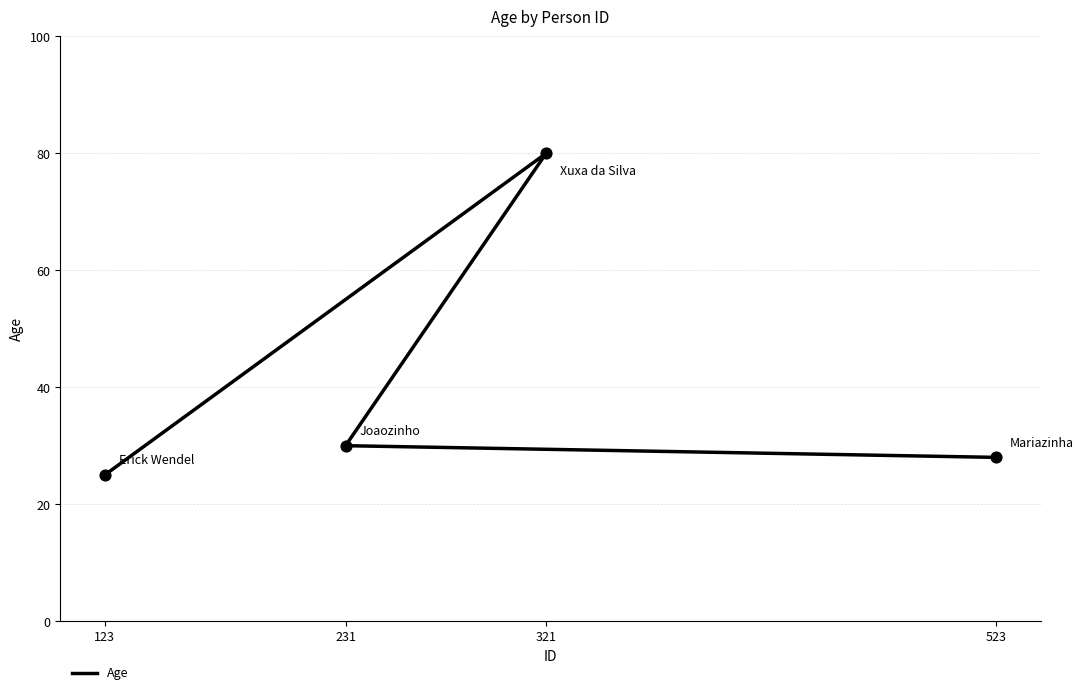

Between 523 and 123, which is larger?

523